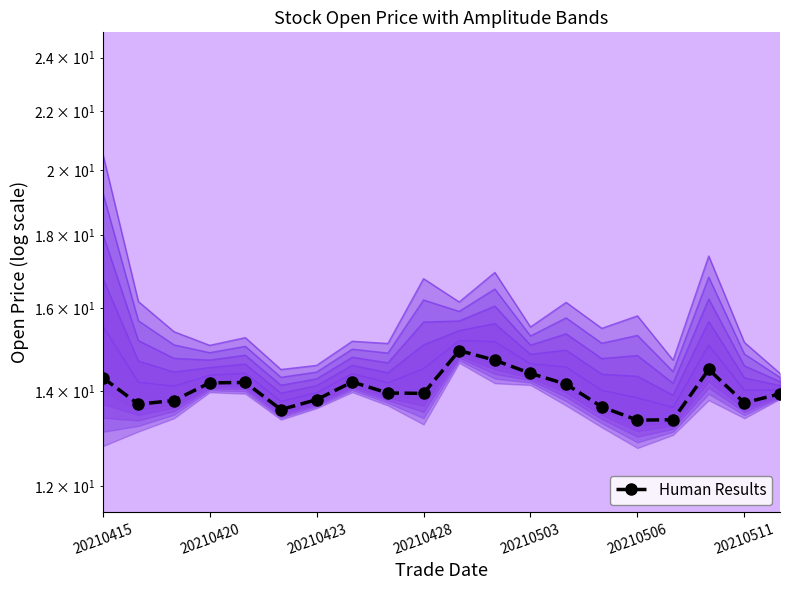

What is the difference between the values at 14 and 20210506?

0.1